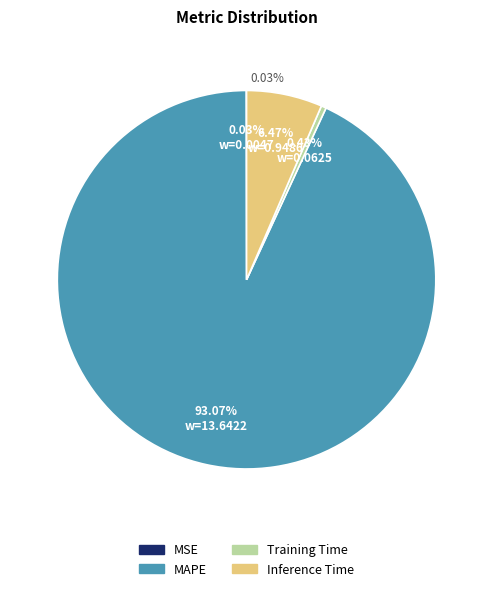

Is MAPE the majority of the pie?

Yes